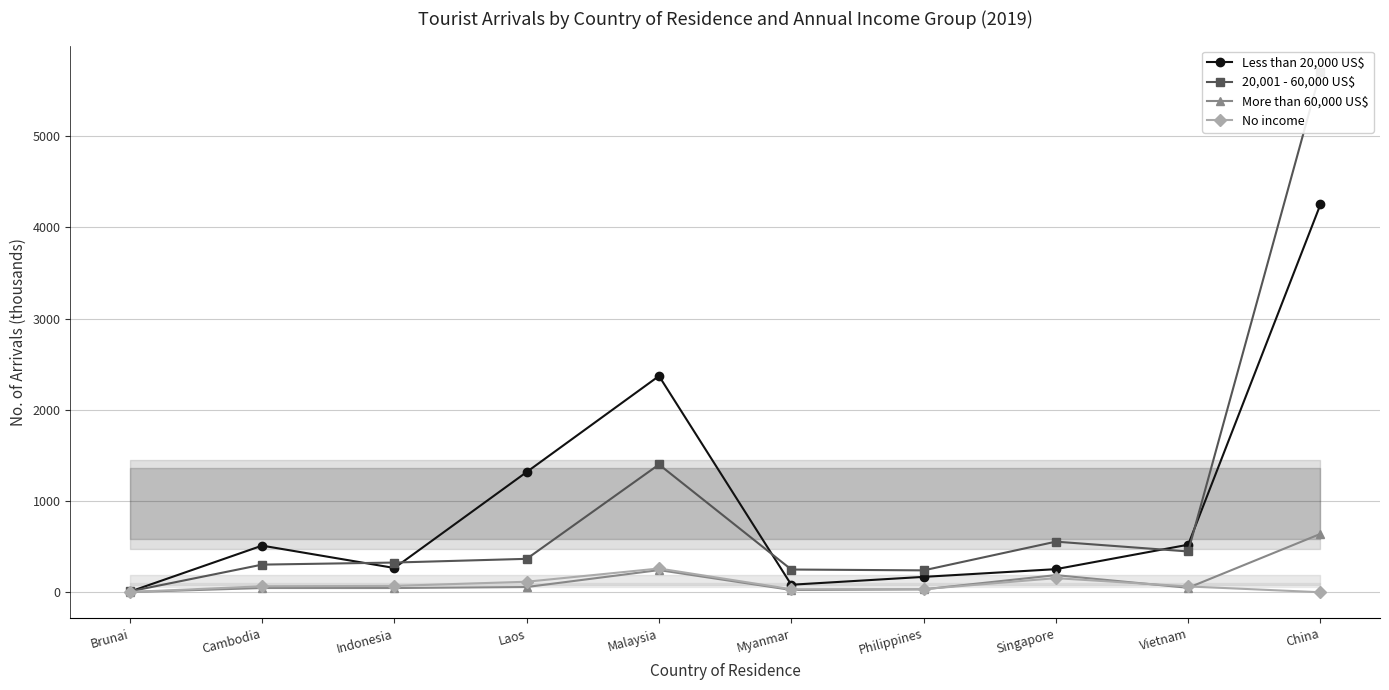

The value of More than 60,000 US$ at Cambodia is 62.1. True or false?

False